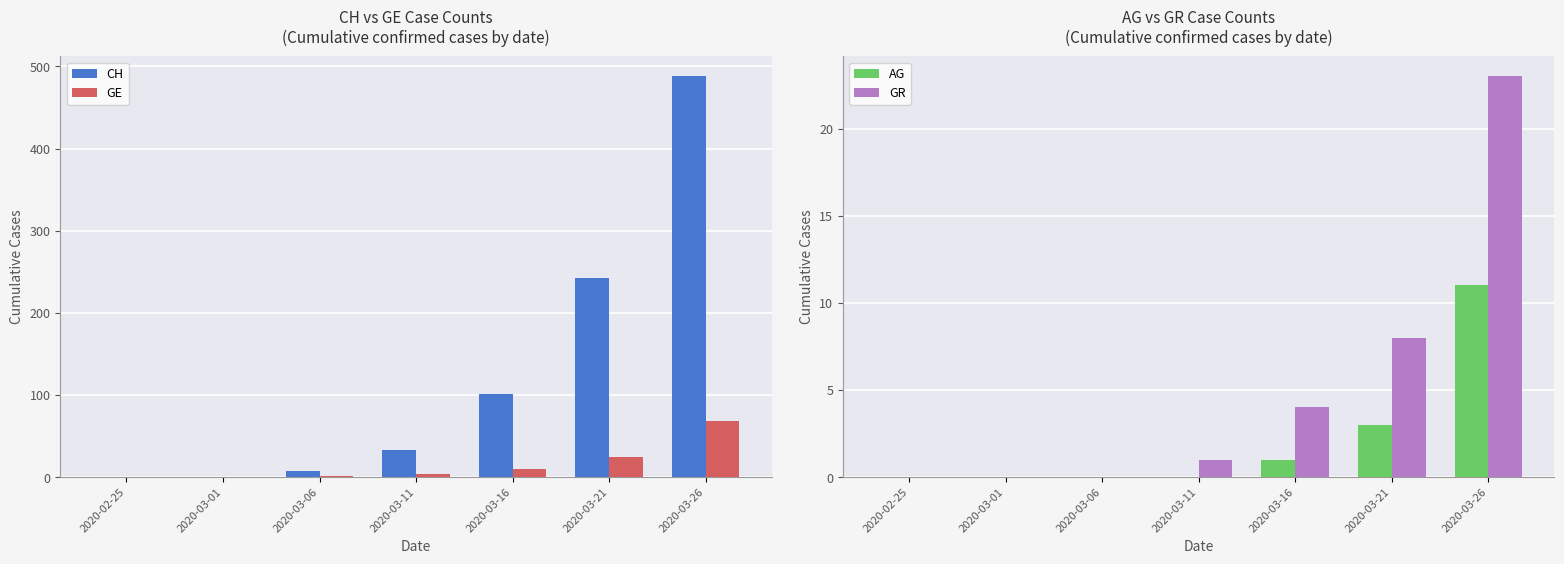

Which series changed the most between 2020-03-01 and 2020-03-21?

CH